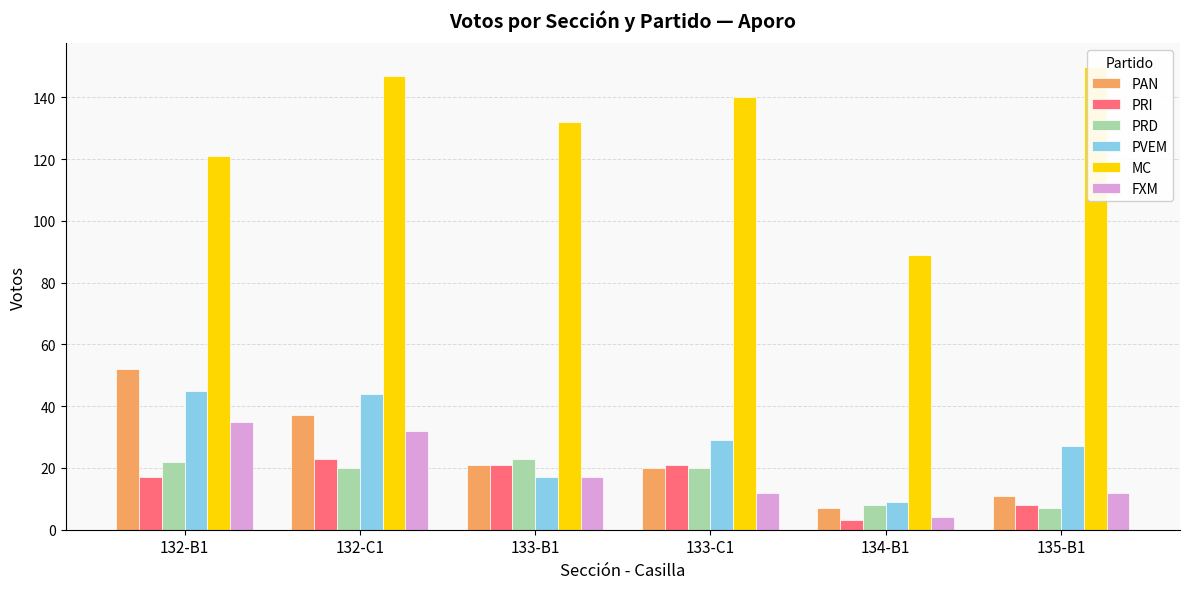

What value does the FXM series have at 132-B1, to the nearest 5?

35